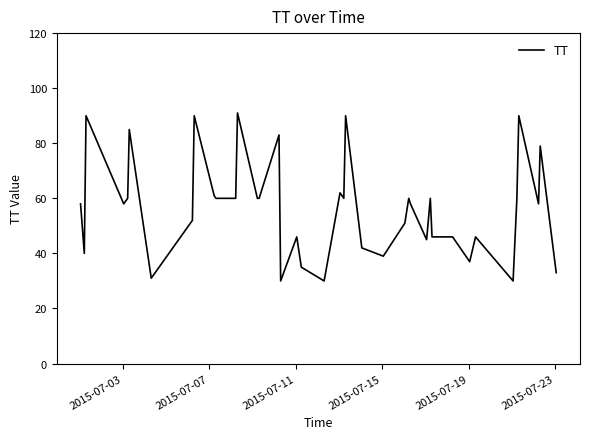

What is the difference between the maximum and minimum values?

61